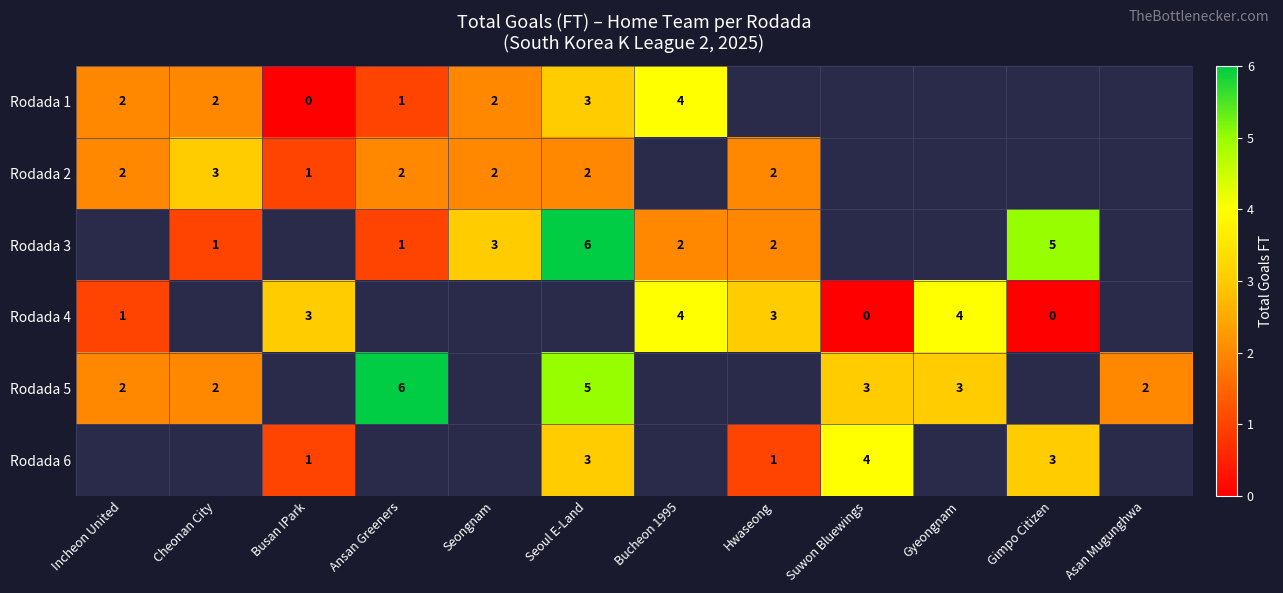

Is it true that Rodada 5 equals 2 at Incheon United?

True